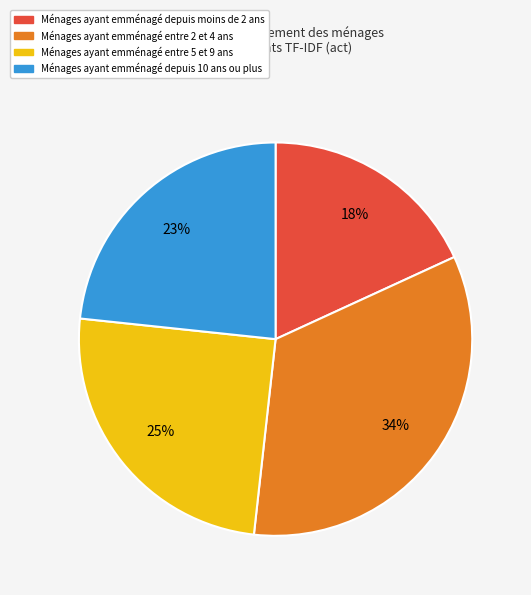

To the nearest percent, what is the average slice percentage?

25%